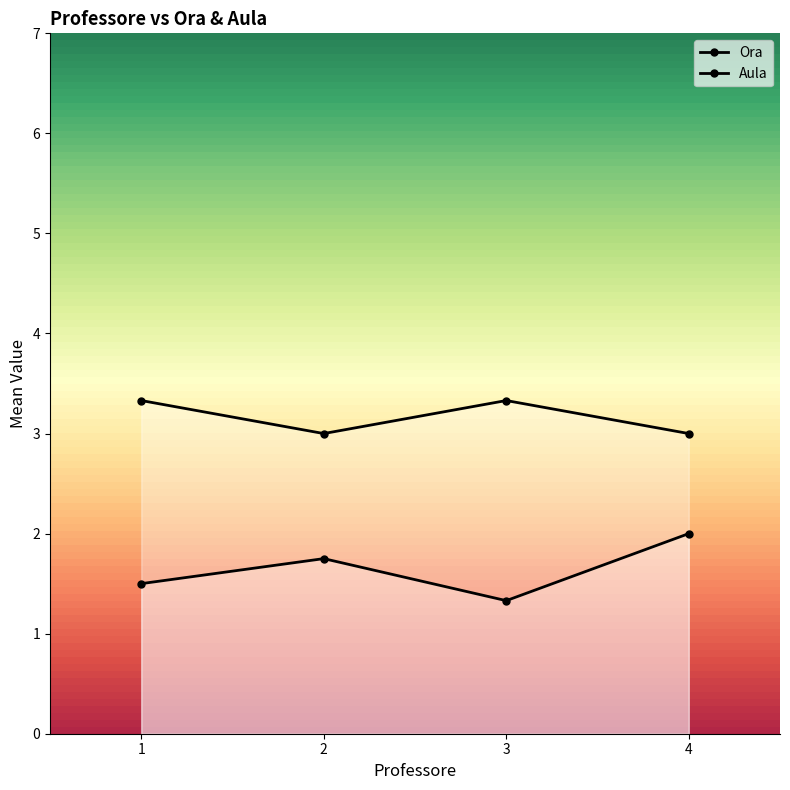

At how many categories does at least one series exceed 1?

4